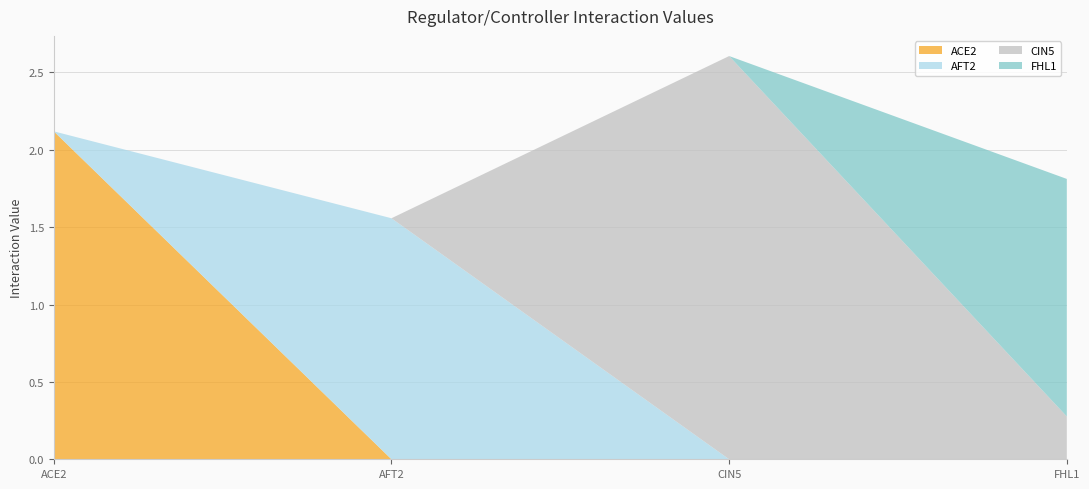

Reading left to right, list all the values displayed in this chart.

ACE2: 2.1	0.0	0.0	0.0
AFT2: 0.0	1.6	0.0	0.0
CIN5: 0.0	0.0	2.6	0.3
FHL1: 0.0	0.0	0.0	1.5